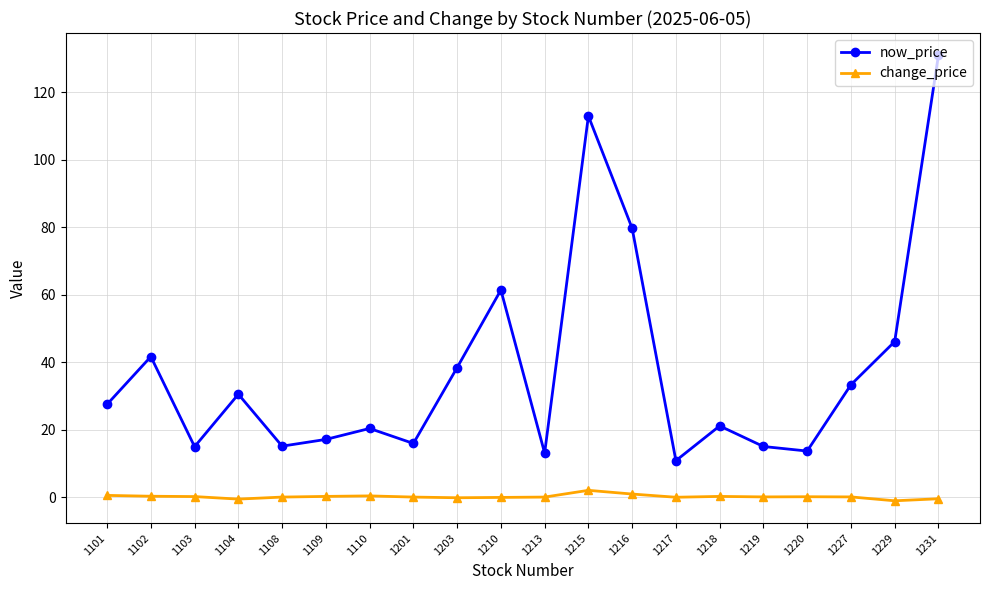

Which series has the largest range (max minus min)?

now_price